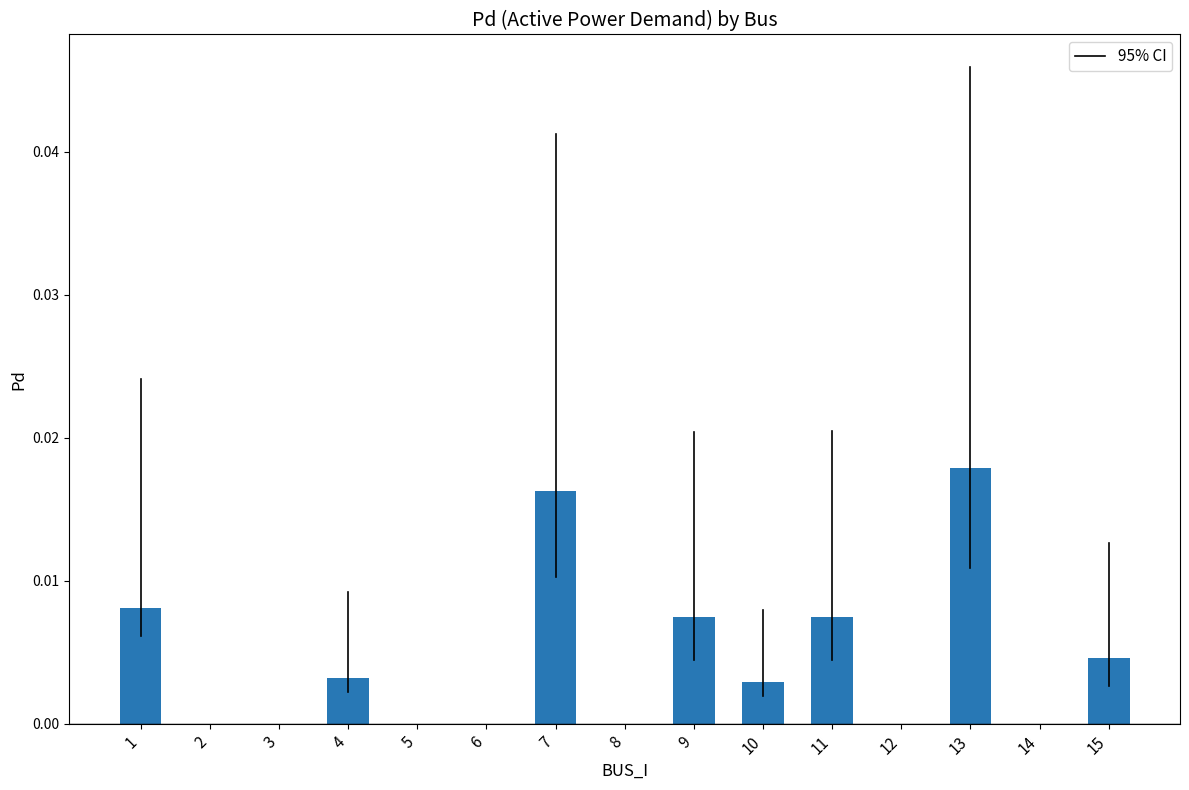

Are the bars horizontal?

No